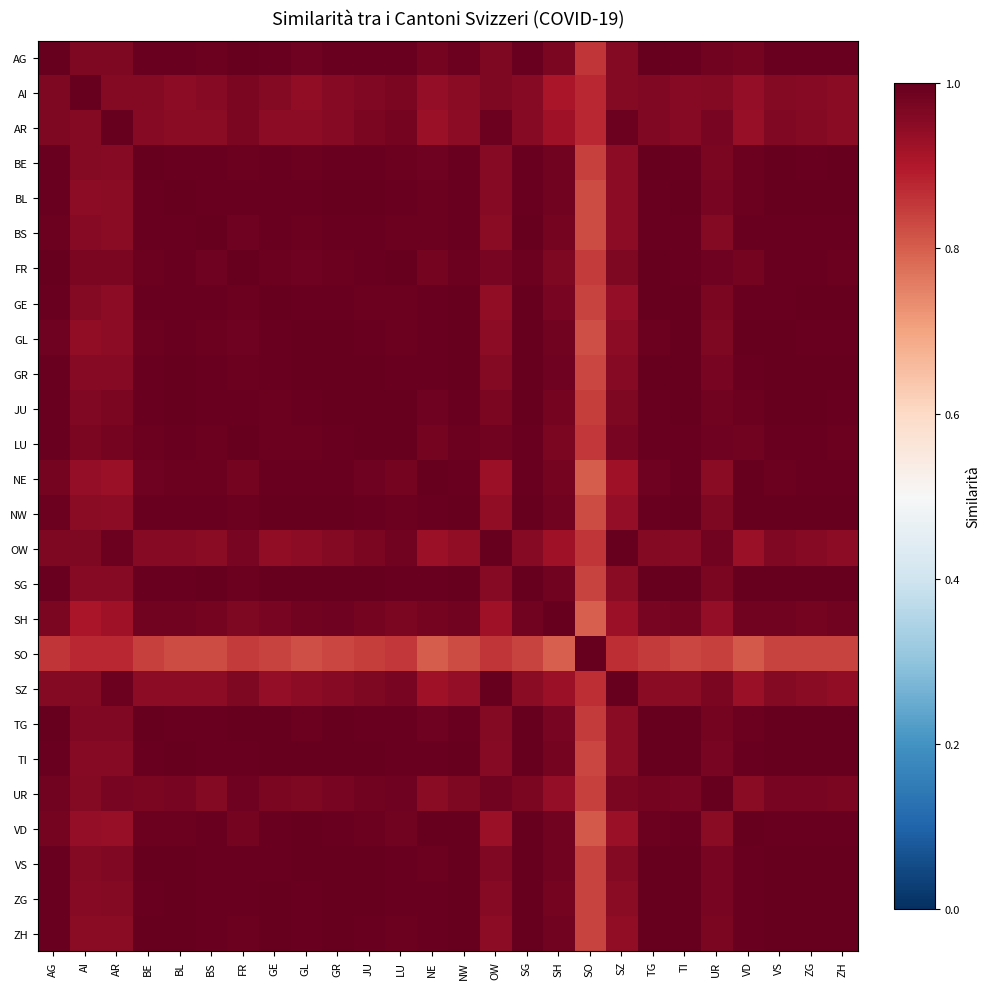

Which category has the highest value across all series?

AI